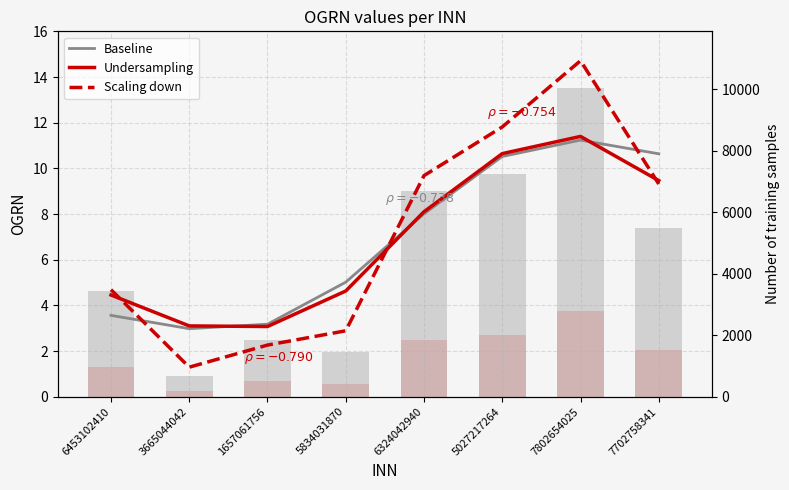

What is the sum of all Undersampling values?

54.9